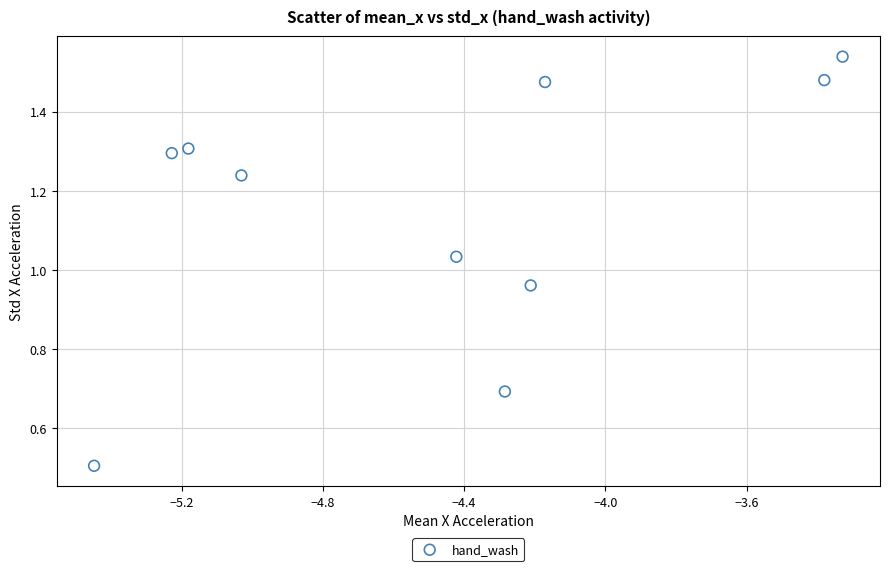

What is the range of X values (max minus min)?

2.1